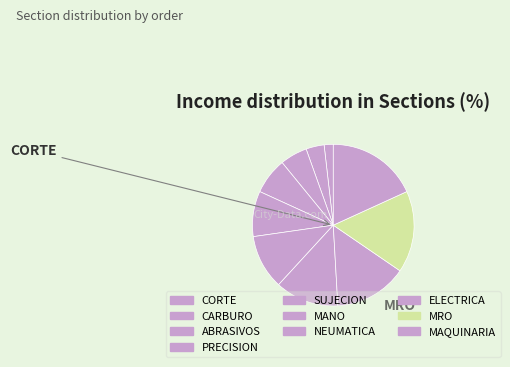

Which category has the biggest portion of the pie?

MAQUINARIA